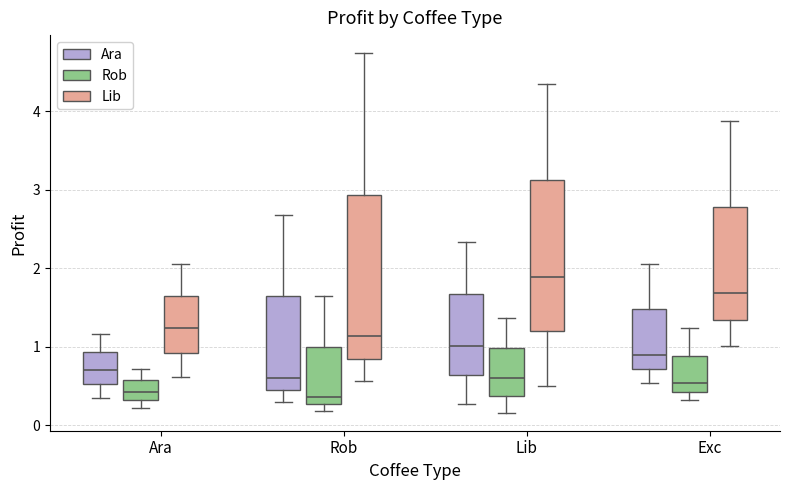

Where is the lower edge of the box for Lib (Rob) on the y-axis? The values are not printed on the chart, so give them approximately, as read against the axis.

0.4